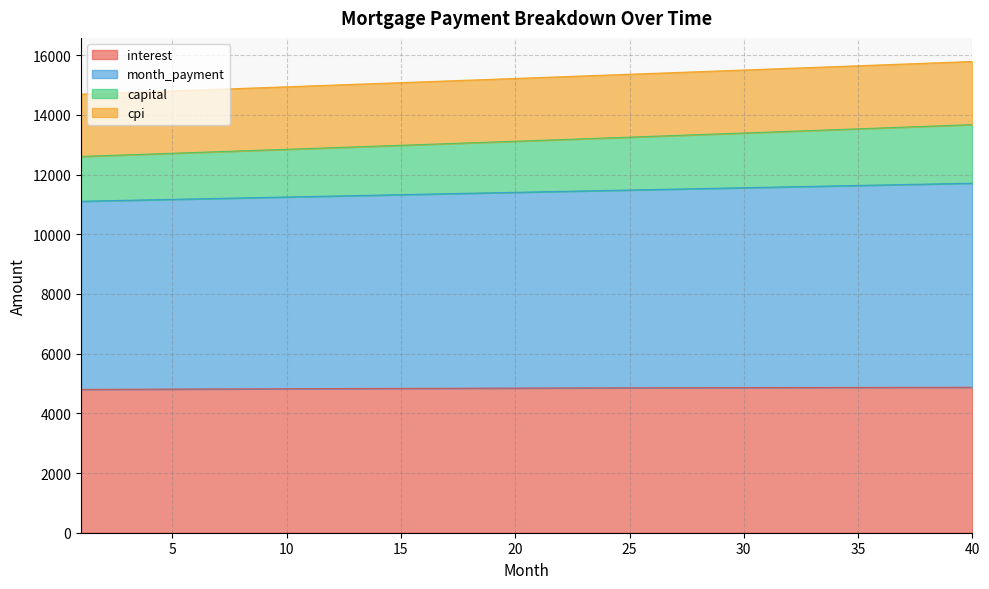

True or false: capital has more than 2 interior local peaks.

False